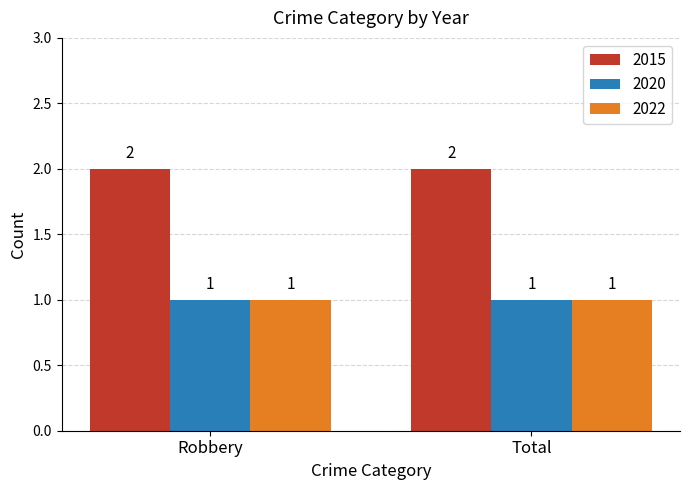

How many groups of bars are there?

2